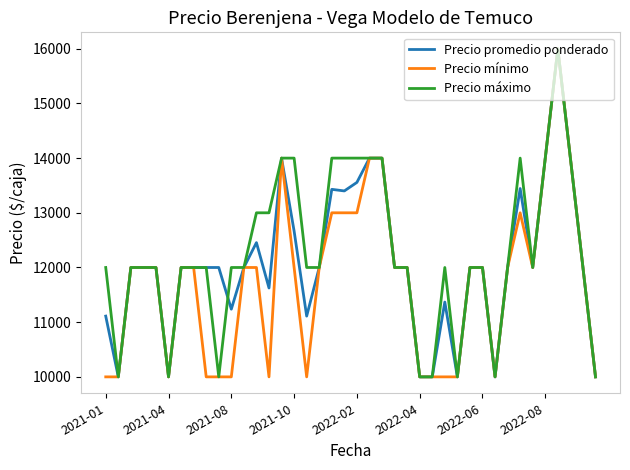

What is the minimum value shown in the chart?

10000